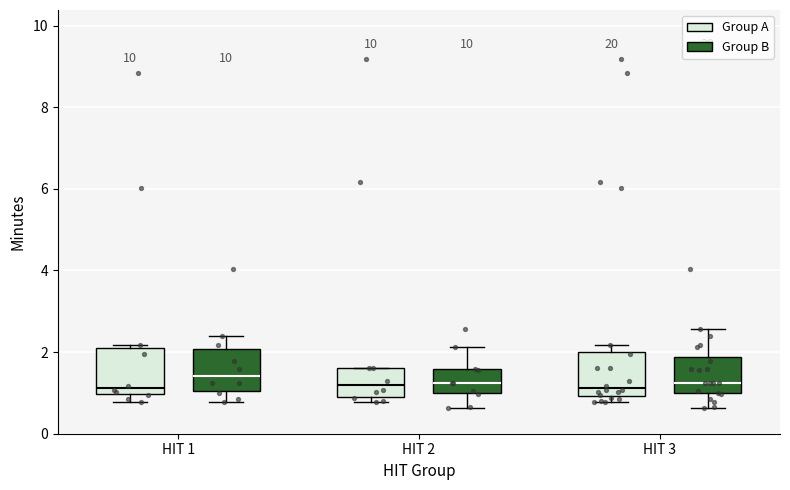

Reading left to right, transcribe this box plot: for each box, give where its median line is, the range the box spans, and where its two whiskers end, as read against the y-axis. The values are not printed on the chart, so give them approximately, as read against the axis.

HIT 1 (Group A): median 1.2, box 1.0 to 2.2, whiskers 0.8 to 2.2
HIT 1 (Group B): median 1.4, box 1.0 to 2.0, whiskers 0.8 to 2.4
HIT 2 (Group A): median 1.2, box 1.0 to 1.6, whiskers 0.8 to 1.6
HIT 2 (Group B): median 1.2, box 1.0 to 1.6, whiskers 0.6 to 2.2
HIT 3 (Group A): median 1.2, box 1.0 to 2.0, whiskers 0.8 to 2.2
HIT 3 (Group B): median 1.2, box 1.0 to 1.8, whiskers 0.6 to 2.6